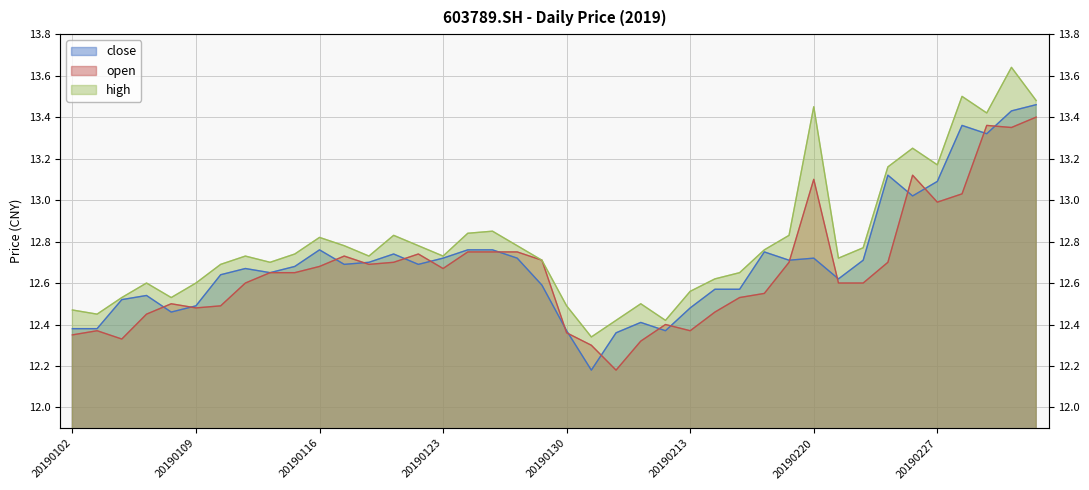

Is the value of high at 20190121 greater than the value of close at 20190226?

No